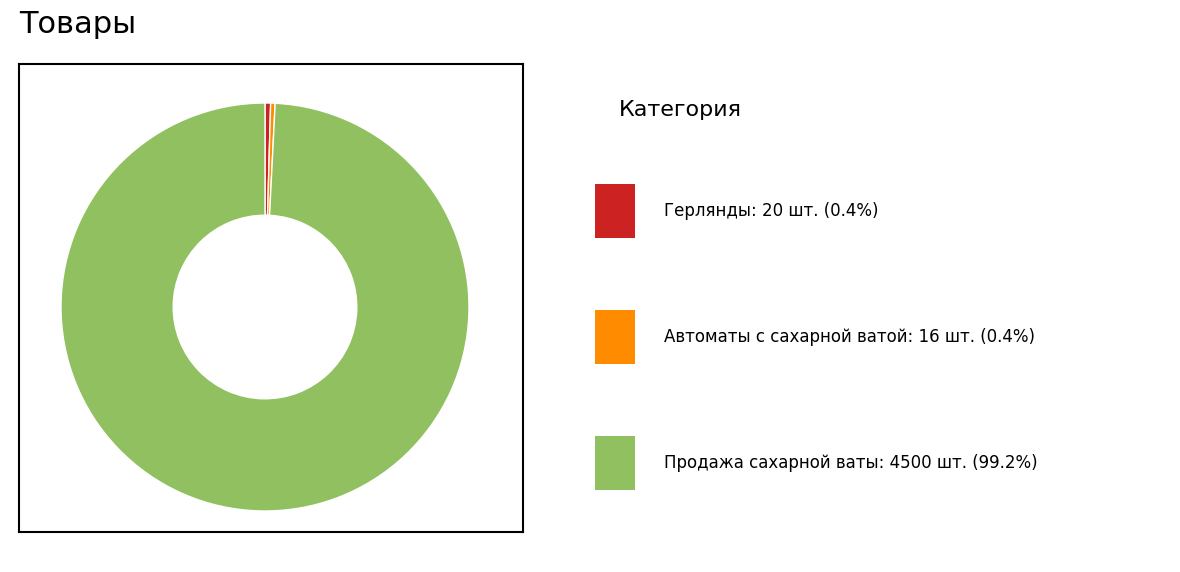

Is there any slice that represents more than half of the pie?

Yes